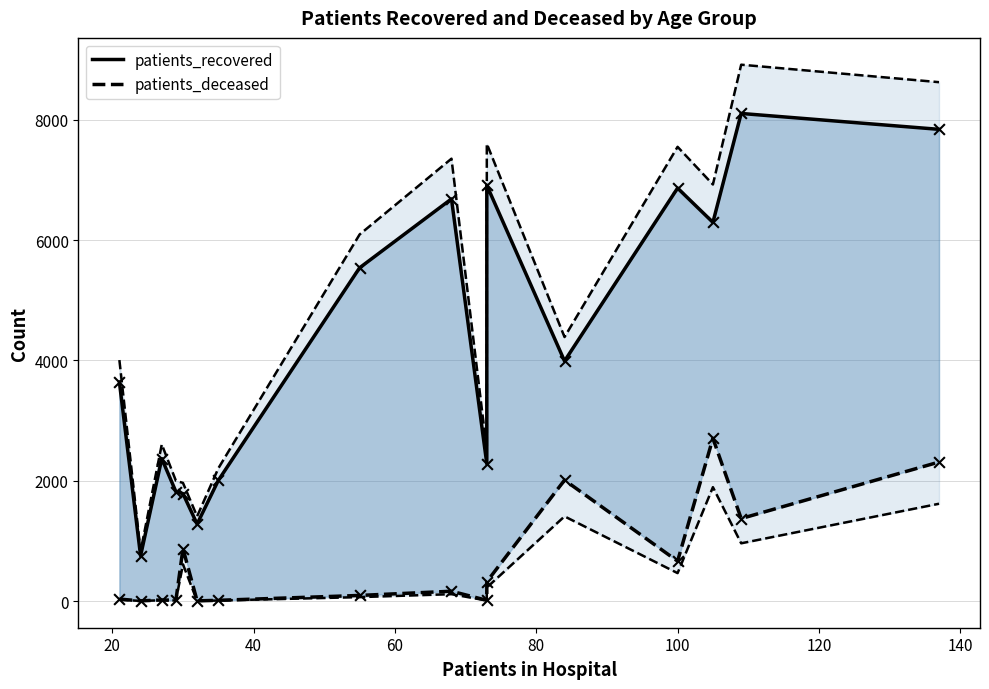

Which series has the widest spread of Y values?

patients_recovered